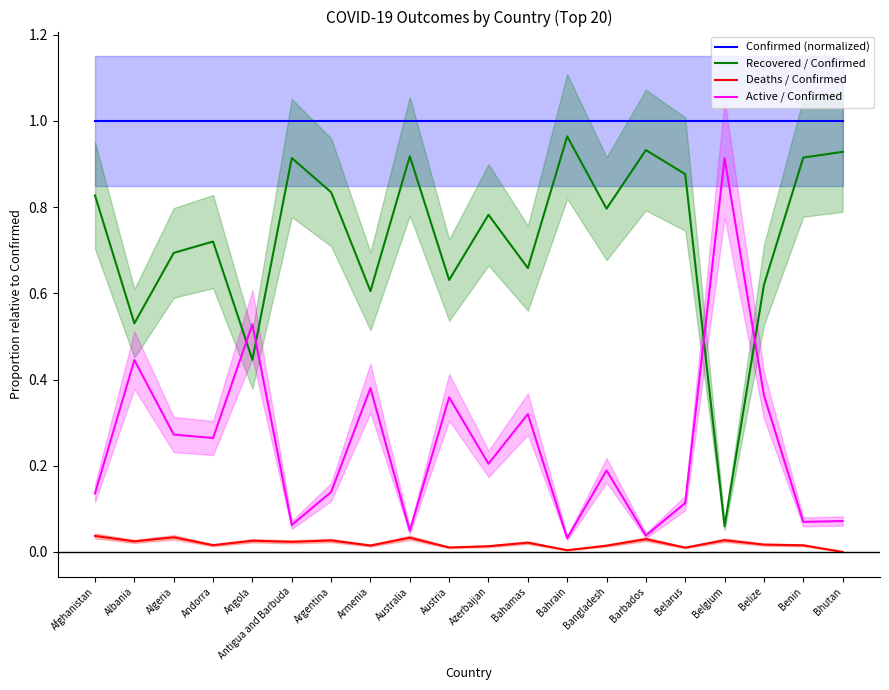

Which series has the widest spread of values?

Recovered / Confirmed